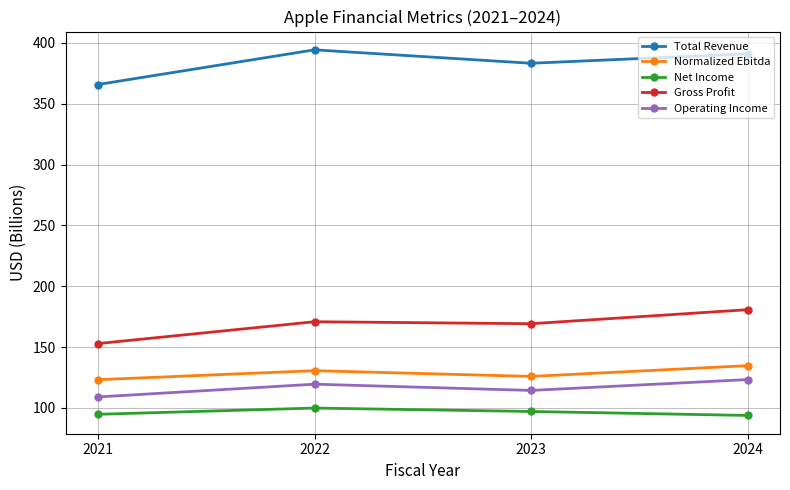

Rank the series by their maximum value, from highest to lowest.

Total Revenue, Gross Profit, Normalized Ebitda, Operating Income, Net Income